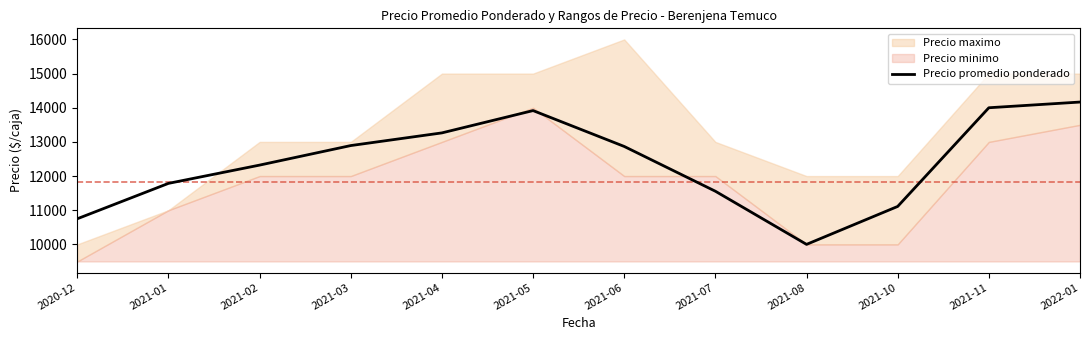

Which label corresponds to the largest value in the chart?

2022-01